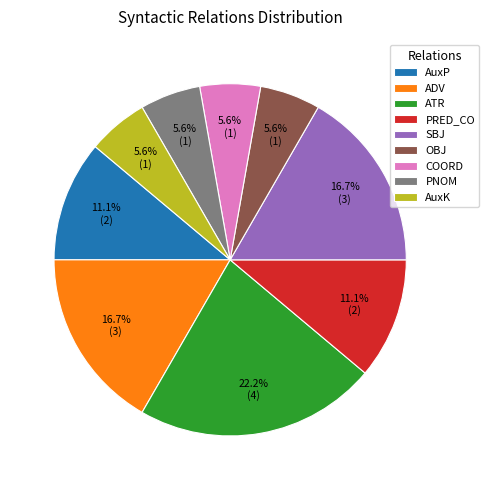

How much of the chart is everything except AuxK?

94.4%